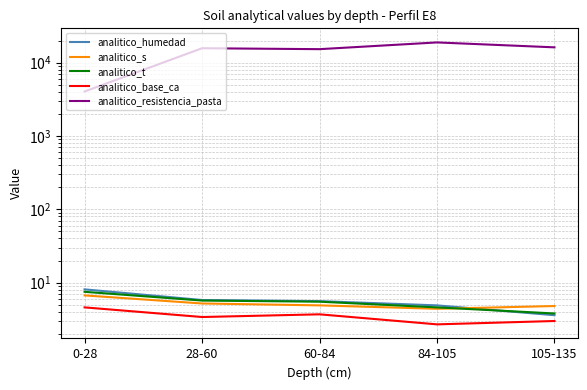

True or false: analitico_humedad and analitico_base_ca cross at least once.

False